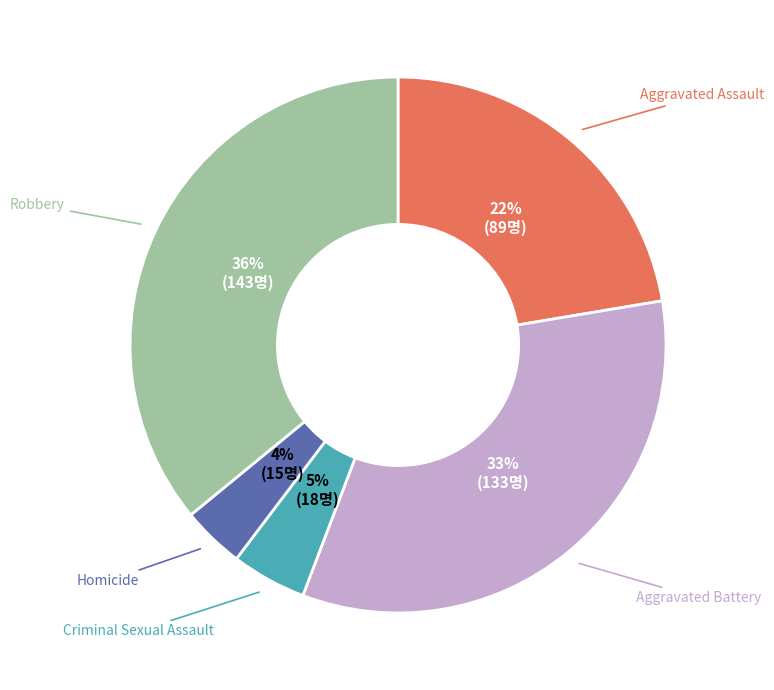

To the nearest percent, what is the average slice percentage?

20%